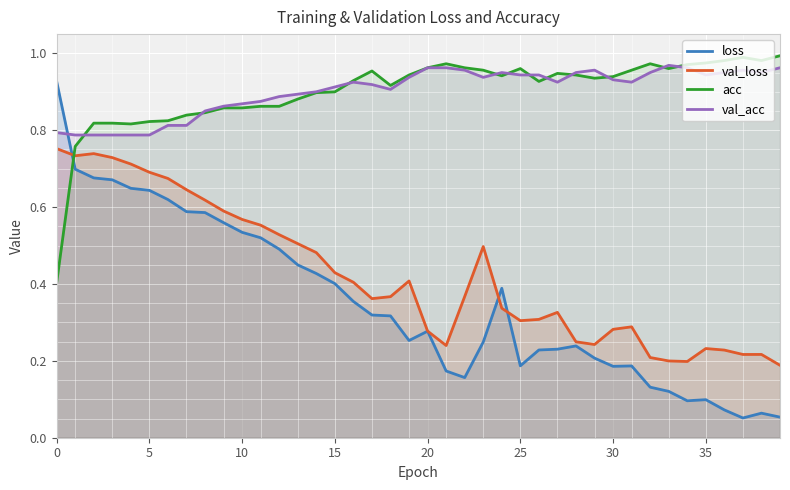

How many lines are shown in the chart?

4